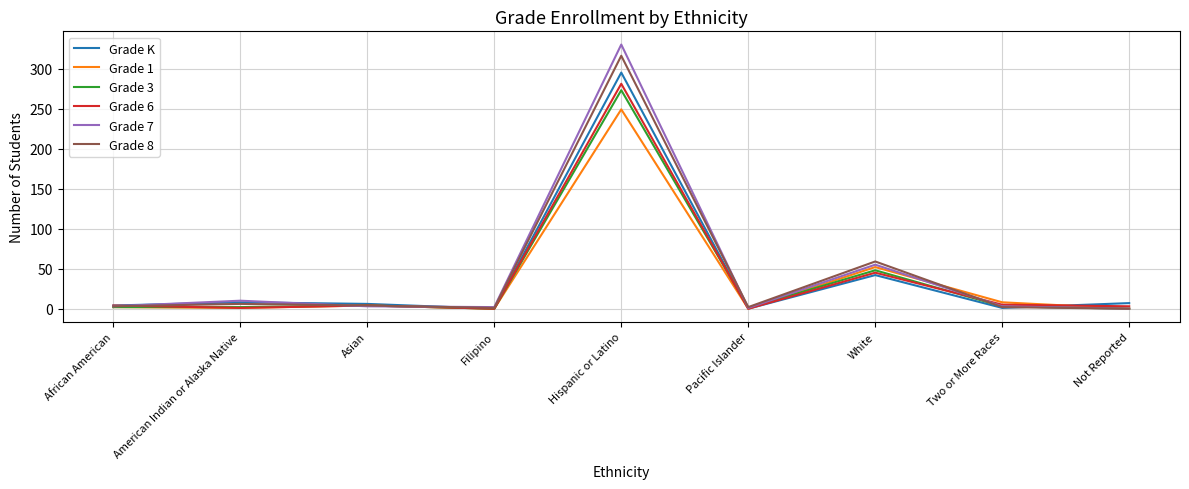

What is the difference between the highest and lowest values at White?

17